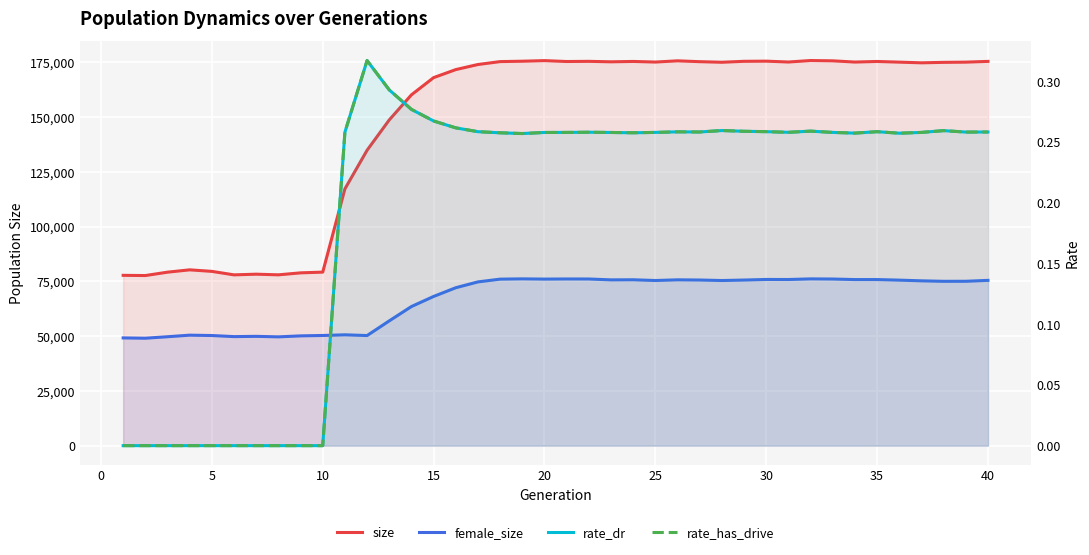

How many lines are shown in the chart?

4